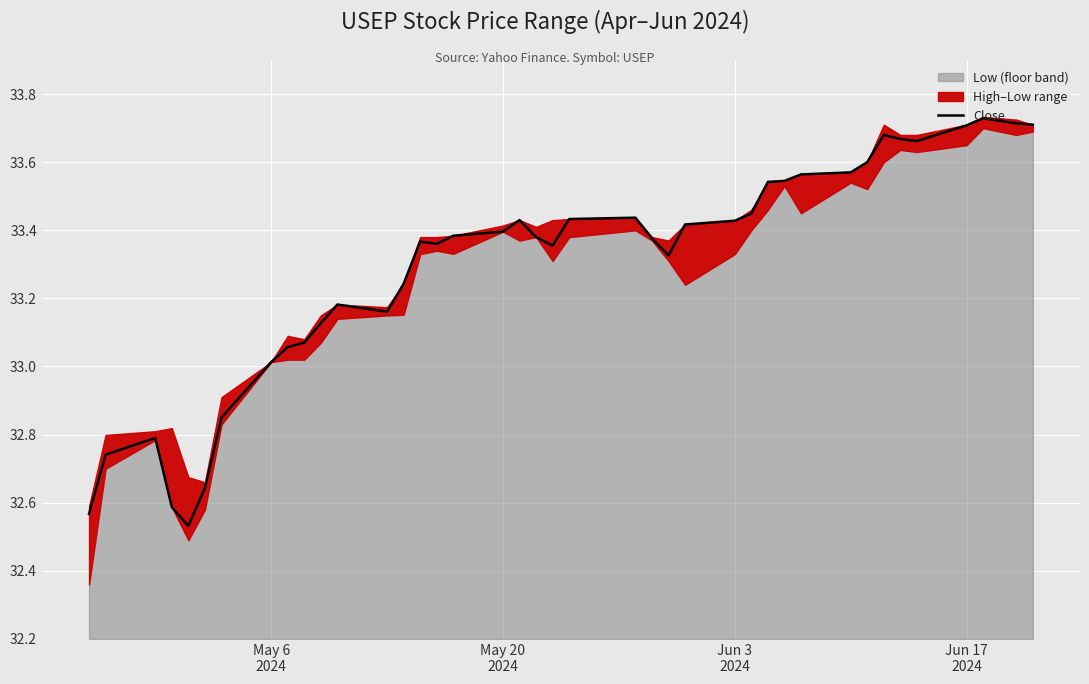

What is the smallest value displayed?

32.5